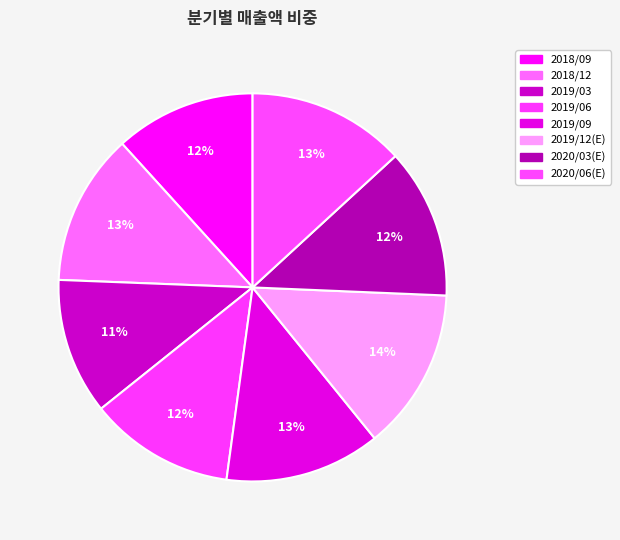

How many slices are in this pie chart?

8